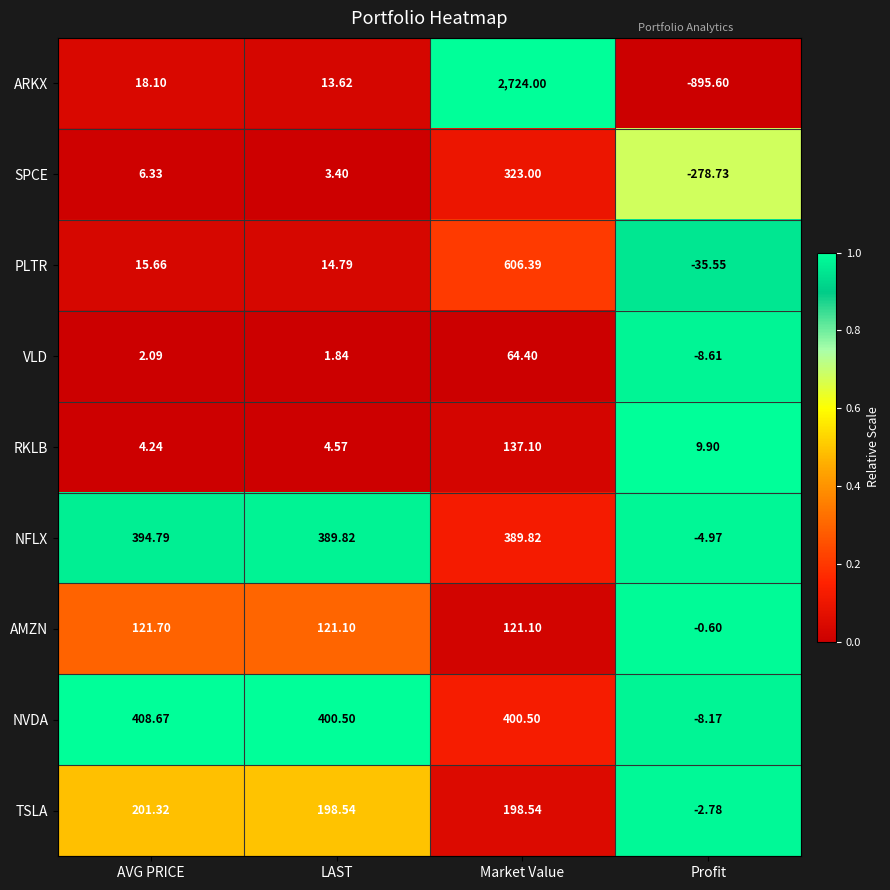

At which label does NFLX first exceed 389?

AVG PRICE